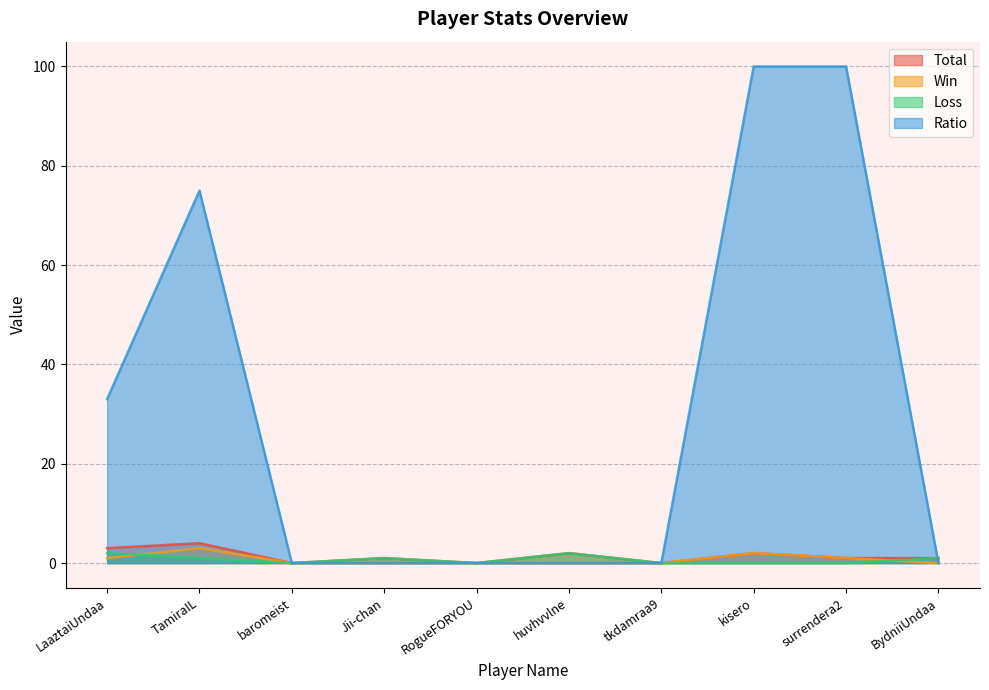

True or false: Loss has a value of 0 at kisero.

True